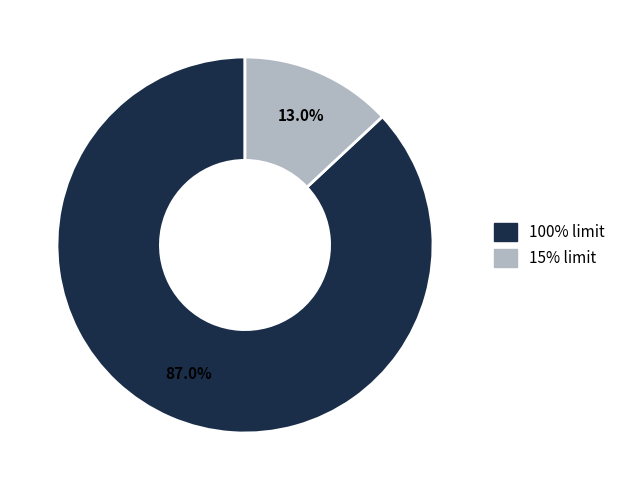

To the nearest percent, what is the difference between the 15% limit and 100% limit slice percentages?

74%